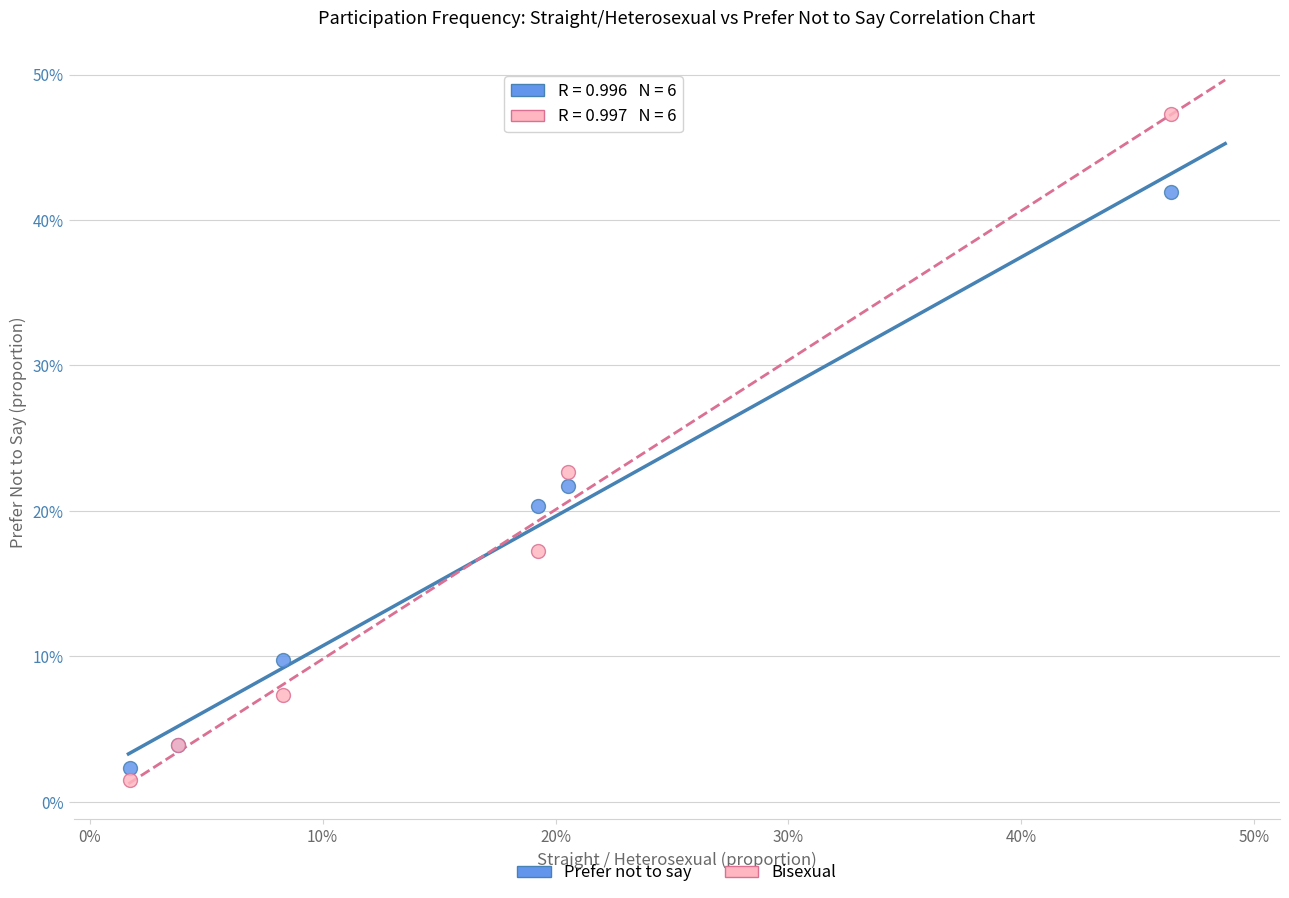

What are all the series names shown in the legend?

Prefer not to say, Bisexual